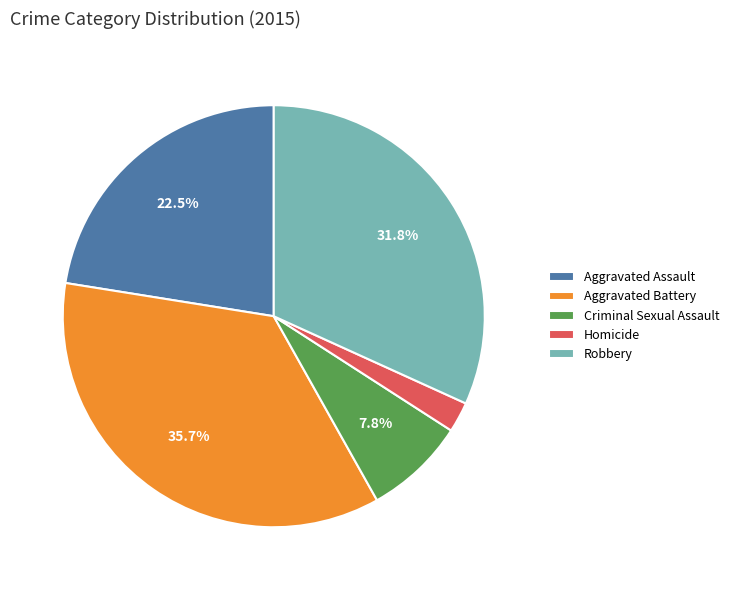

Is there a majority slice in this chart?

No